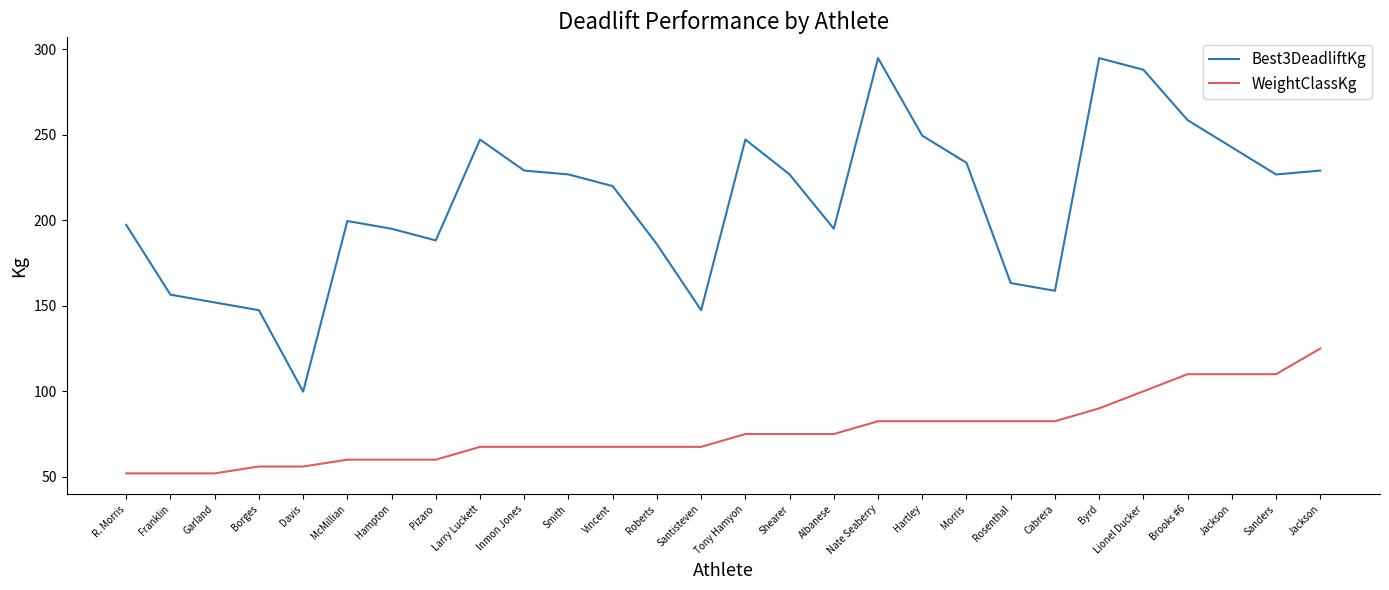

What are all the series names shown in the legend?

Best3DeadliftKg, WeightClassKg